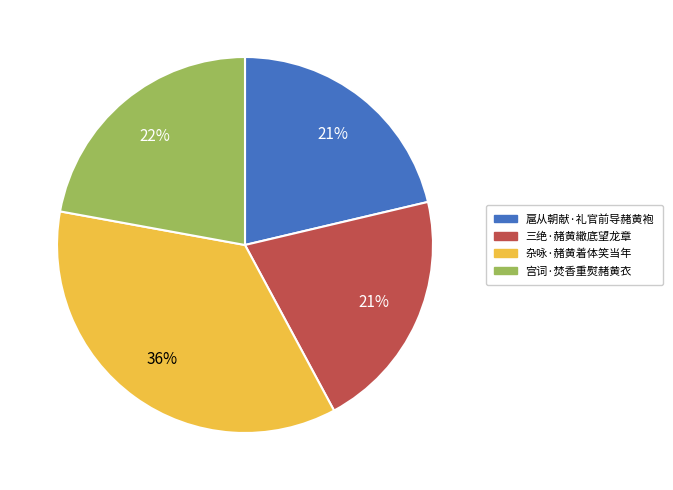

Between 扈从朝献·礼官前导赭黄袍 and 杂咏·赭黄着体笑当年, which is larger?

杂咏·赭黄着体笑当年